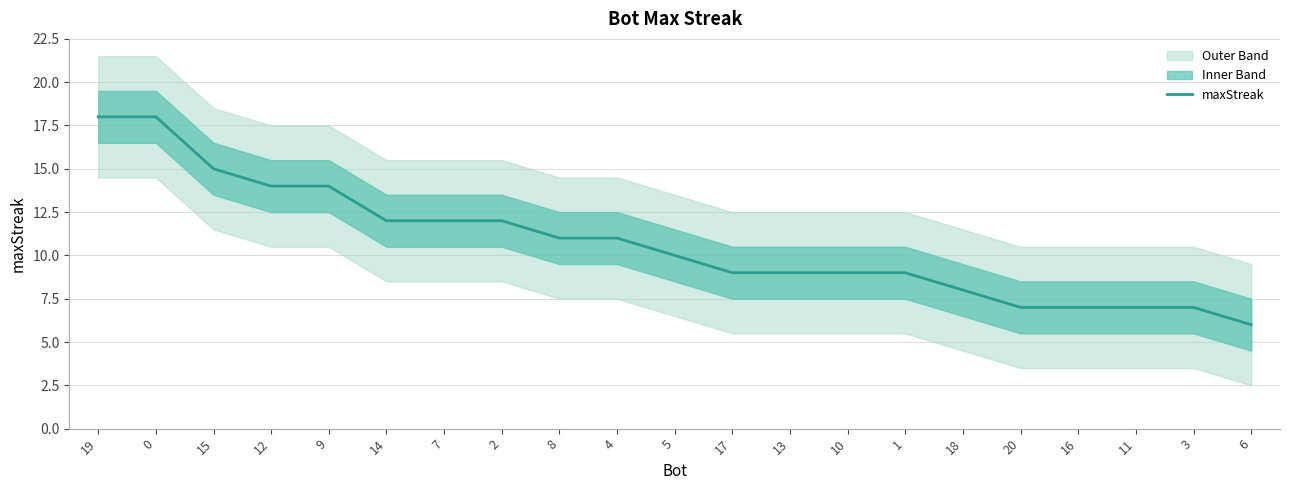

List the labels in order of value, largest first.

19, 0, 15, 12, 9, 14, 7, 2, 8, 4, 5, 17, 13, 10, 1, 18, 20, 16, 11, 3, 6